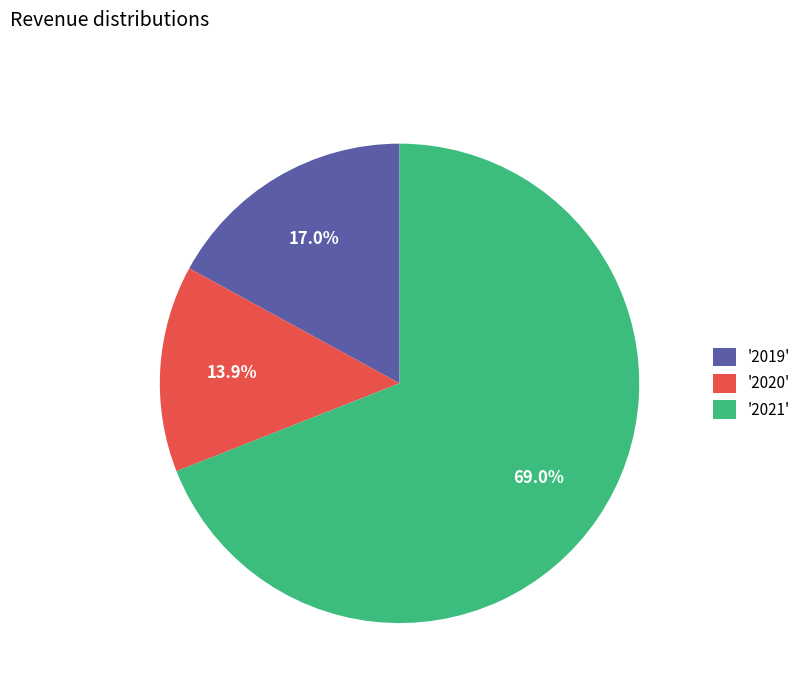

What is the total percentage of '2021' and '2020'?

83.0%